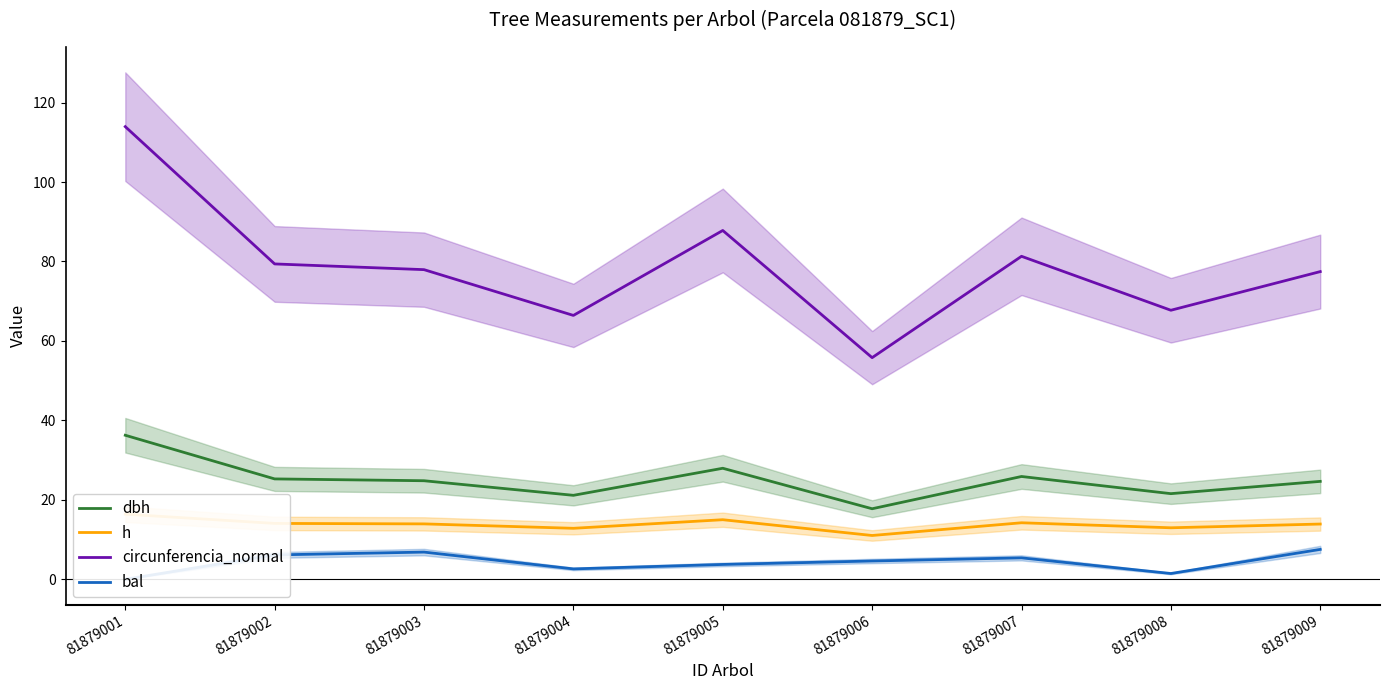

Rank the series at 81879008 from highest to lowest value.

circunferencia_normal, dbh, h, bal